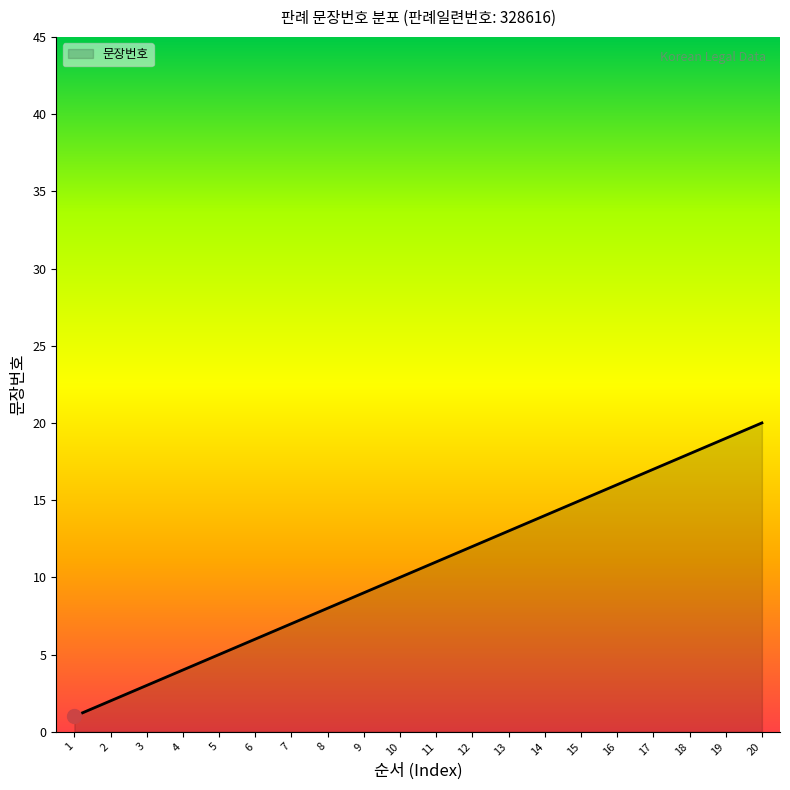

List the labels in order of value, largest first.

20, 19, 18, 17, 16, 15, 14, 13, 12, 11, 10, 9, 8, 7, 6, 5, 4, 3, 2, 1